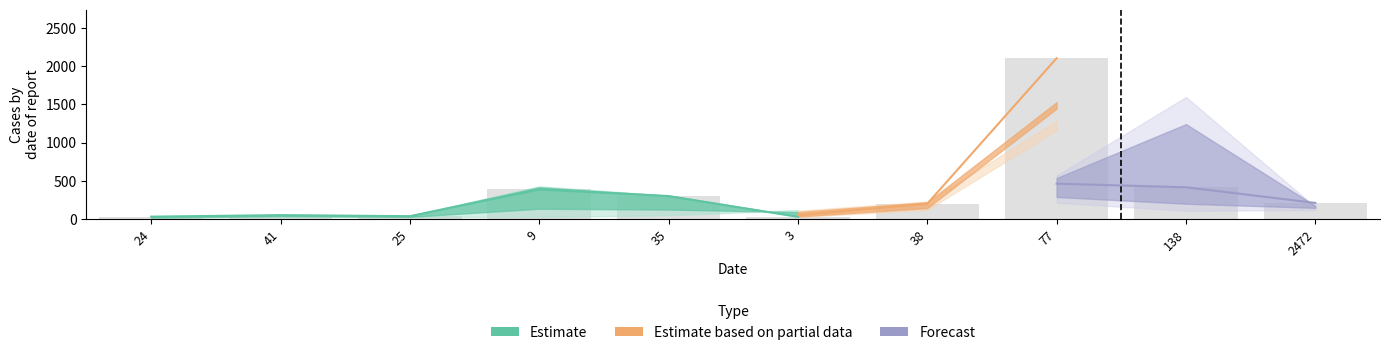

Which has a higher value, 3 or 25?

25